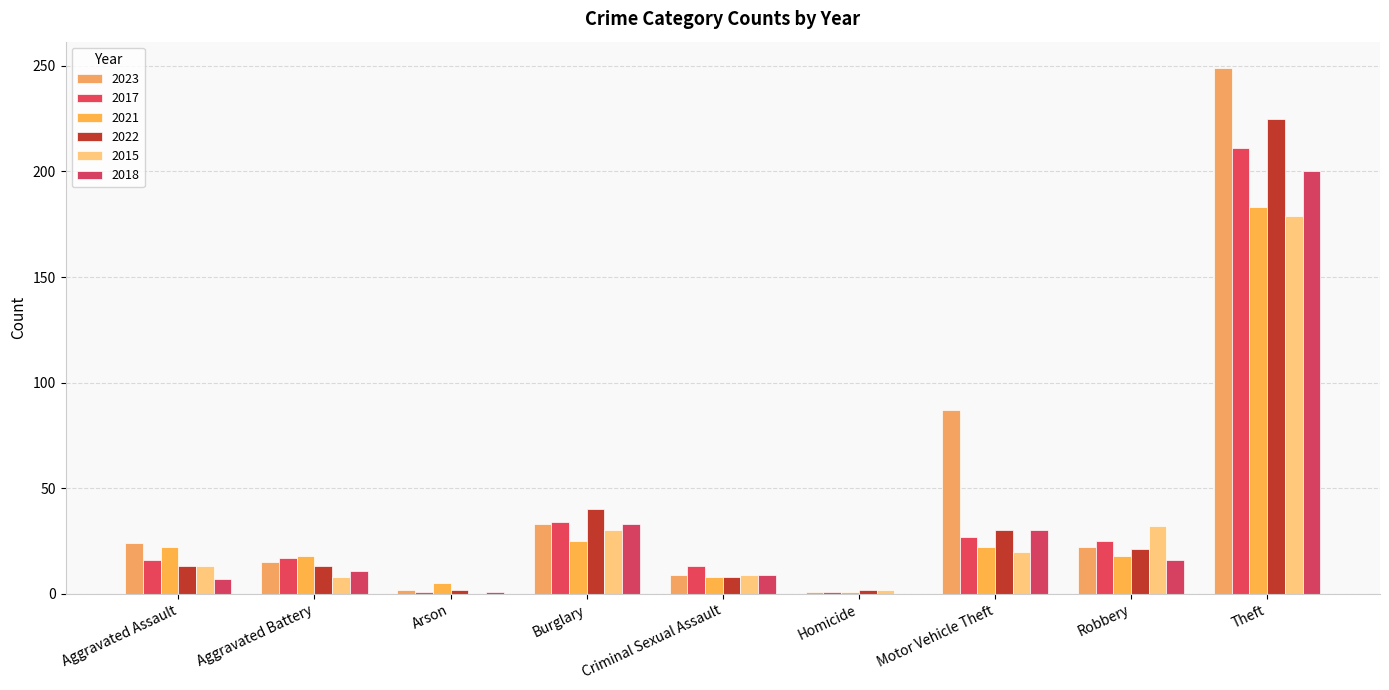

Is it true that 2022 equals 13 at Aggravated Assault?

True